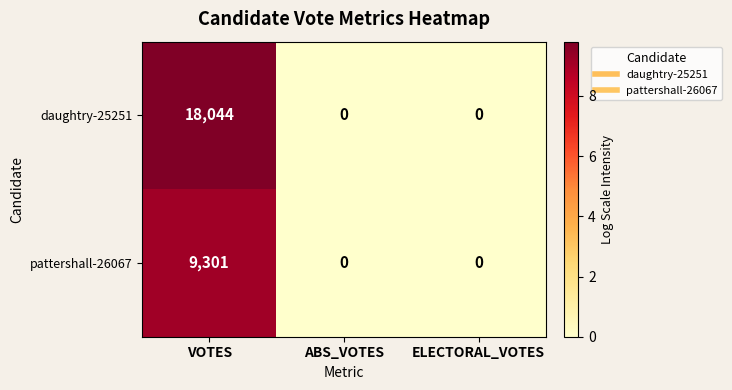

What is the difference between the maximum and minimum values in the pattershall-26067 series?

9301